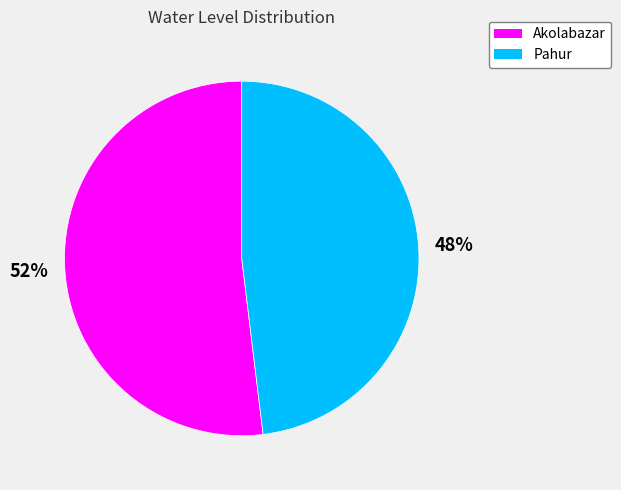

Is the sum of Pahur and Akolabazar greater than half?

Yes